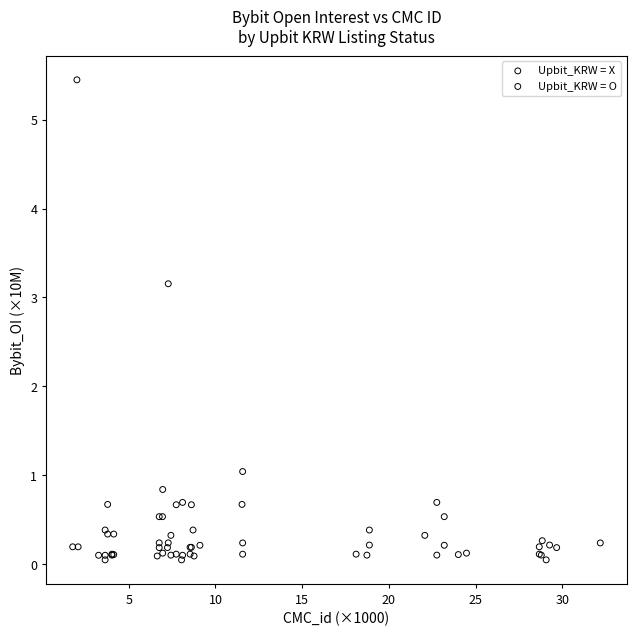

Which series has the widest spread of Y values?

Upbit_KRW = O